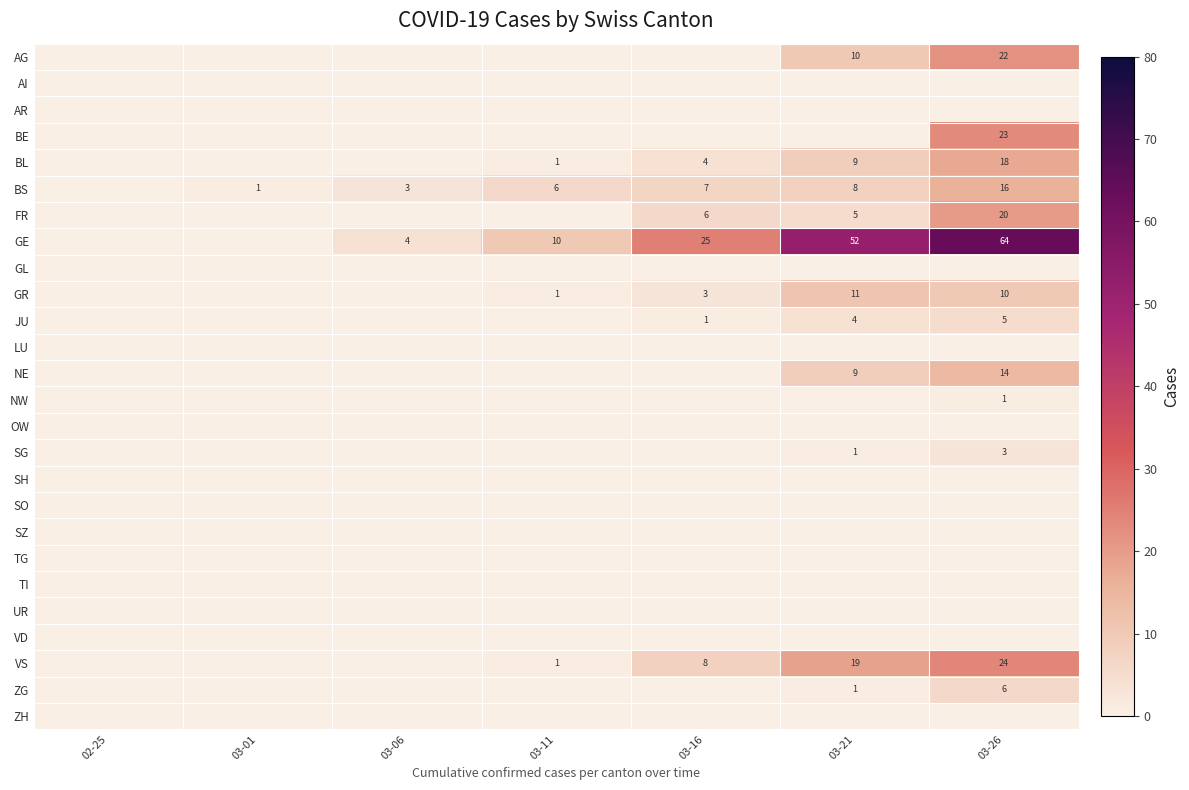

Which has a higher value, 03-21 or 03-11?

03-21